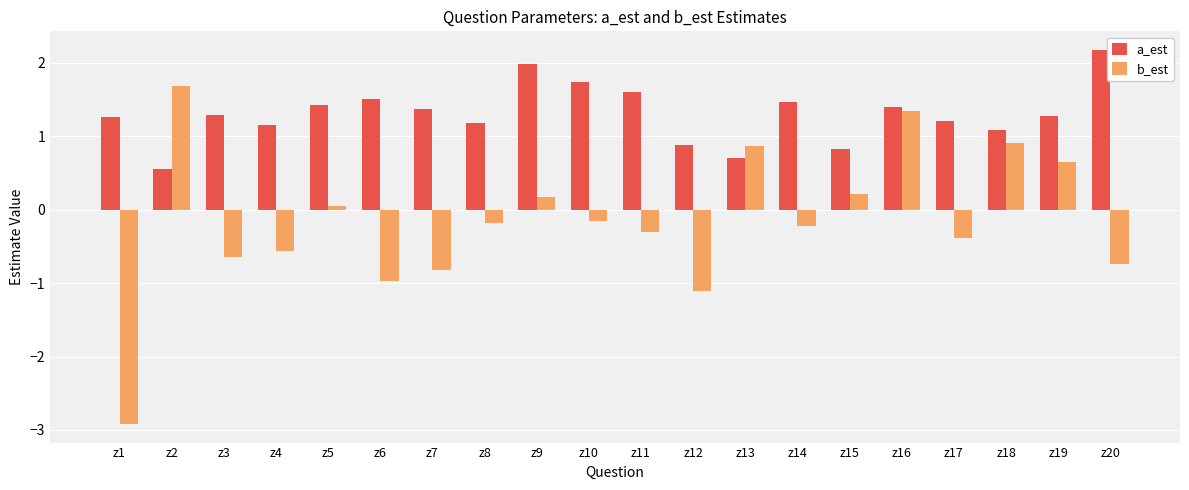

What is the difference between the highest and lowest values at z4?

1.7